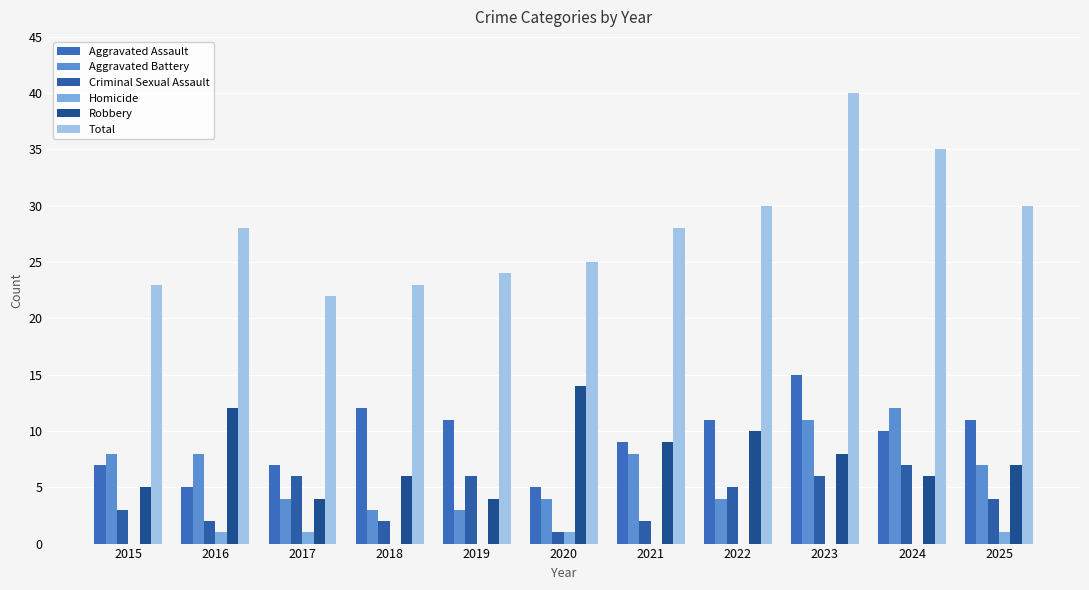

How many series are shown in this chart?

6